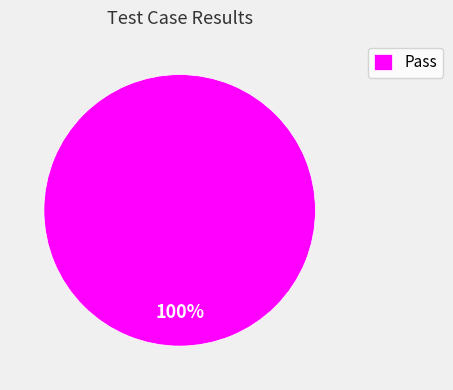

Is Pass the majority of the pie?

Yes